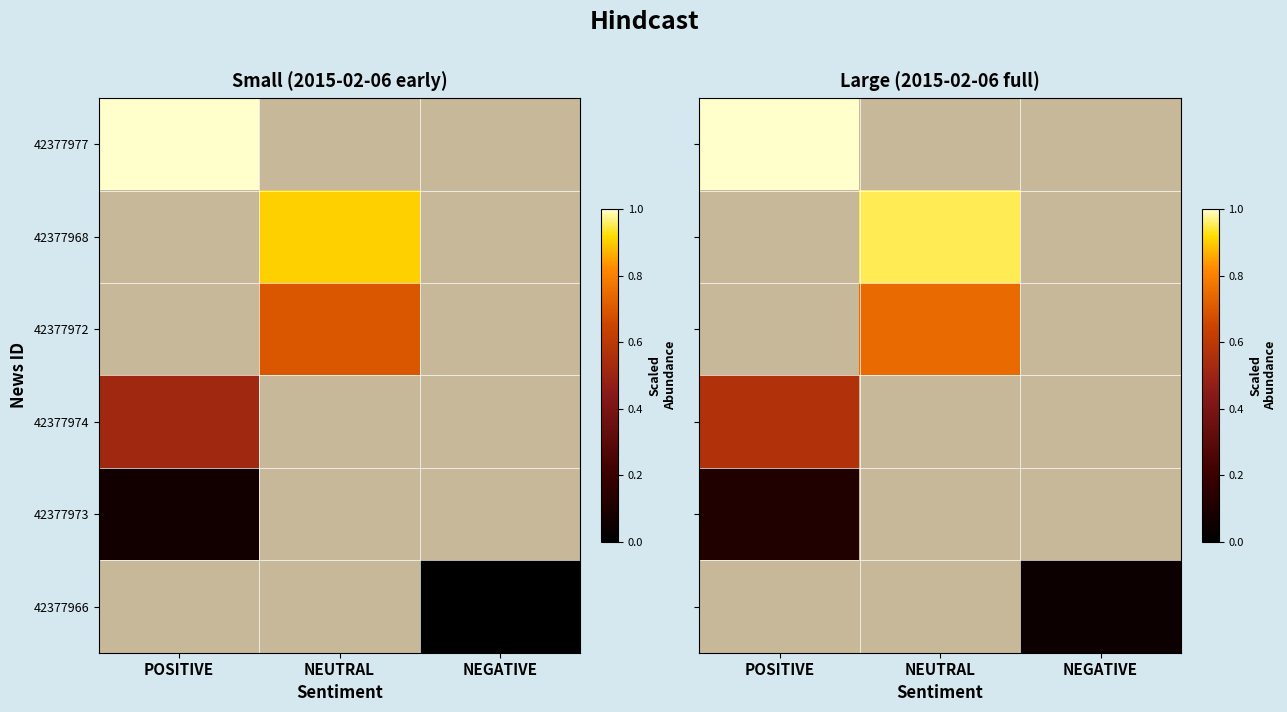

What is the maximum value for 42377977?

1.0